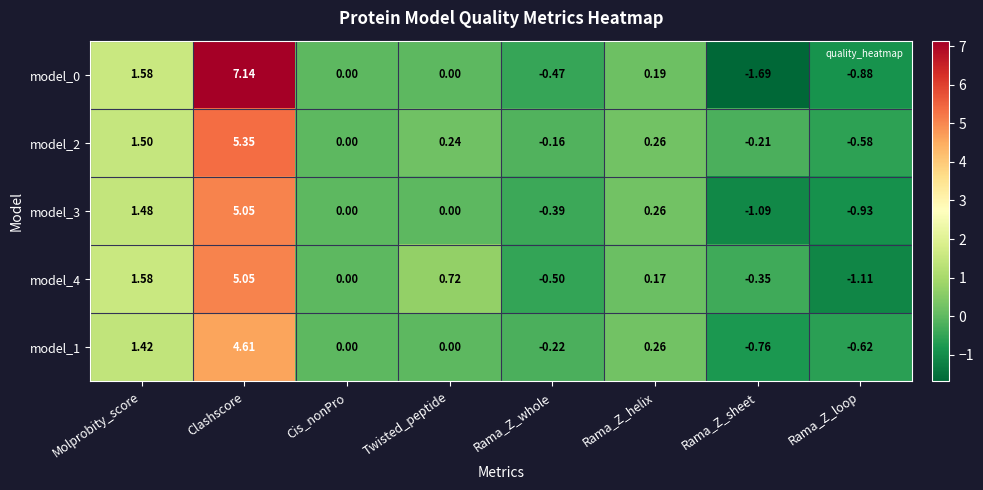

Which category has the highest value in the model_2 series?

Clashscore